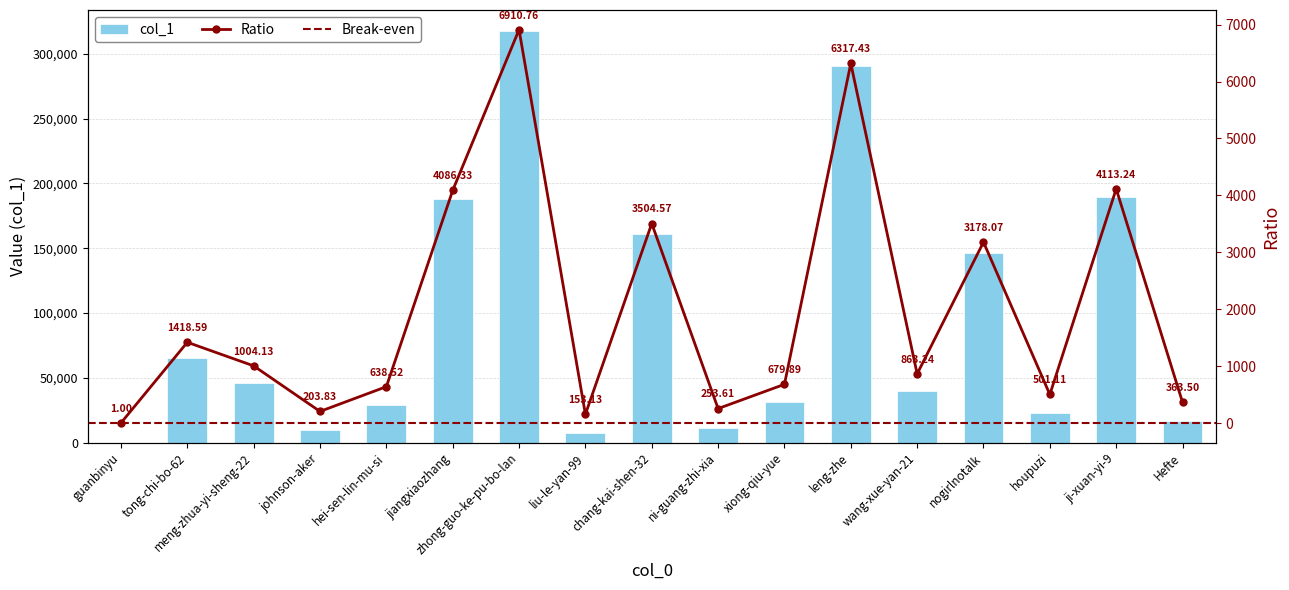

Reading right to left, extract all data points from this chart.

16721	189209	23051	146191	39709	290602	31275	11666	161210	7044	317895	187971	29372	9376	46190	65255	46